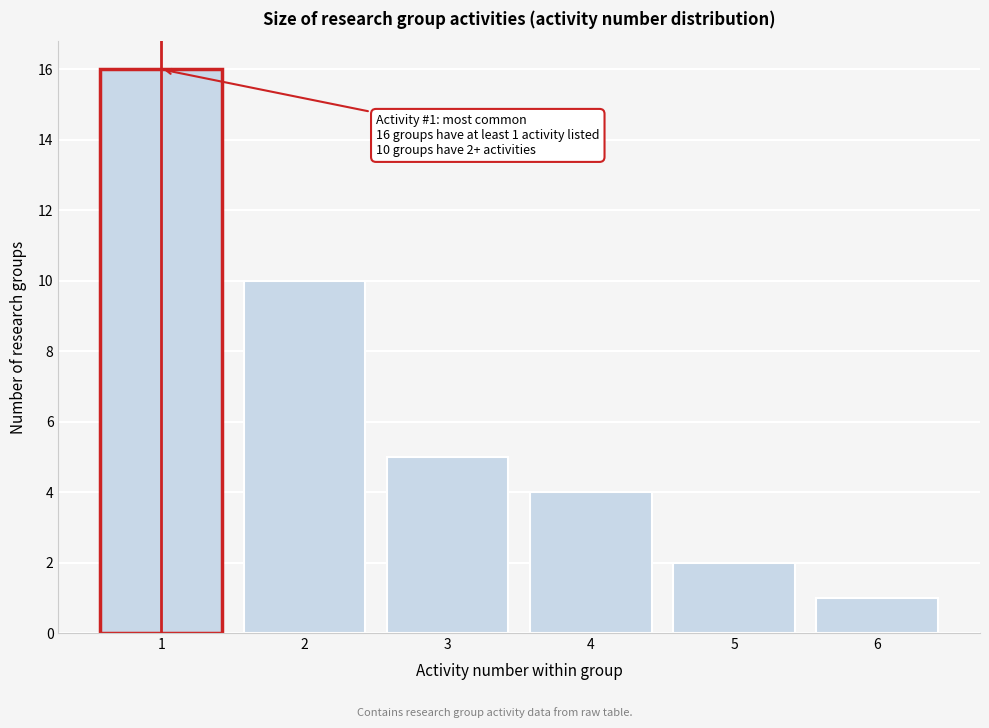

Reading left to right, transcribe all the data shown in this chart.

16	10	5	4	2	1